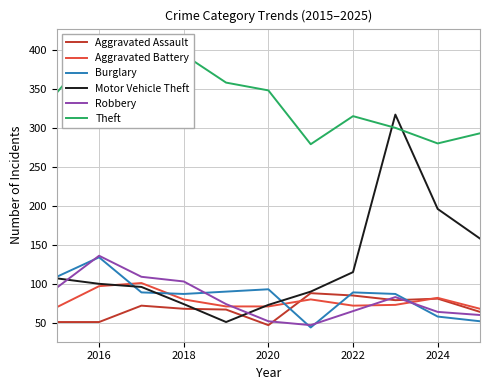

The Aggravated Assault series shows 48 at 2024. True or false?

False